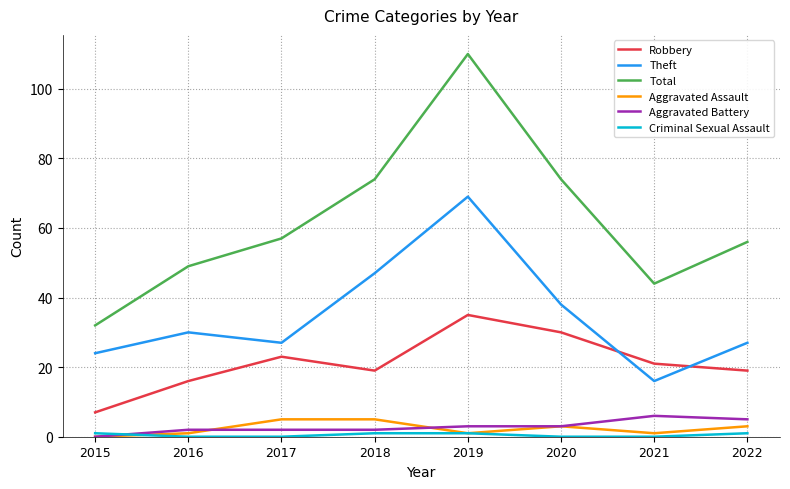

What value does the Total series have at 2019, to the nearest 10?

110